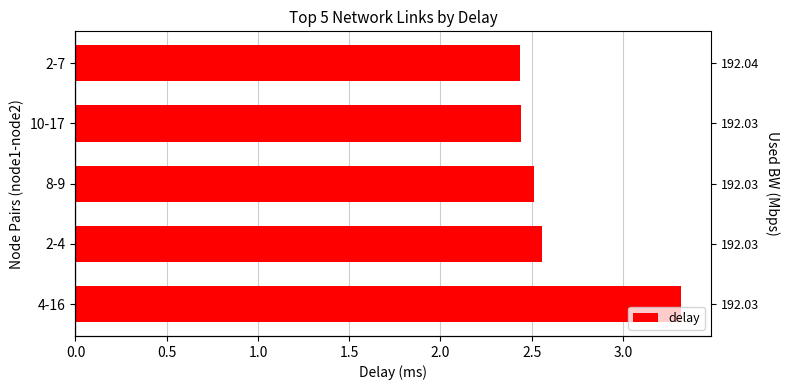

Reading left to right, list all the values displayed in this chart.

3.3	2.6	2.5	2.4	2.4